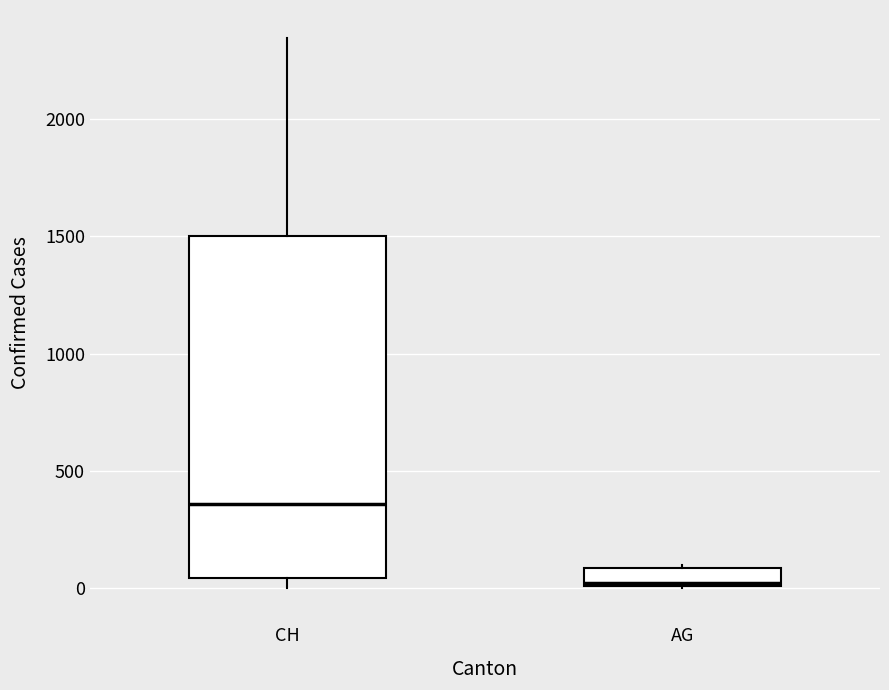

Which box has the lowest median line?

AG